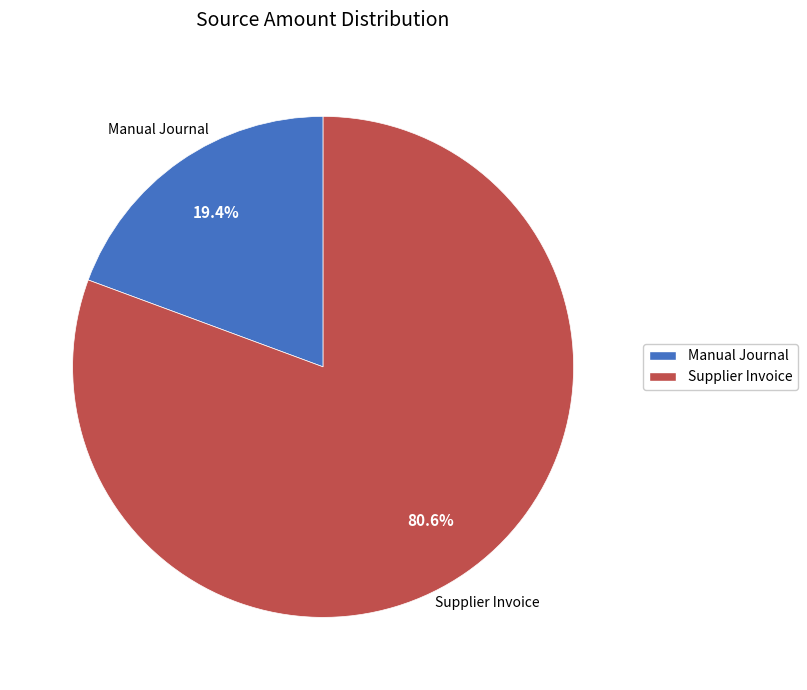

To the nearest percent, what is the difference between the largest and smallest slice percentages?

61%